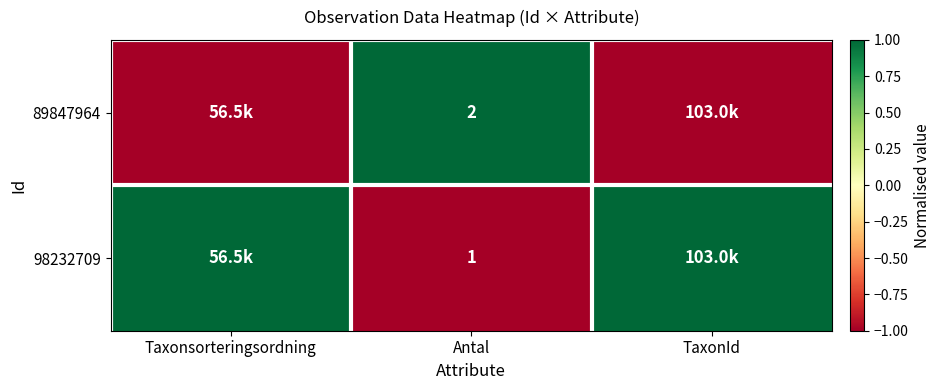

The 98232709 series shows 0 at Antal. True or false?

False